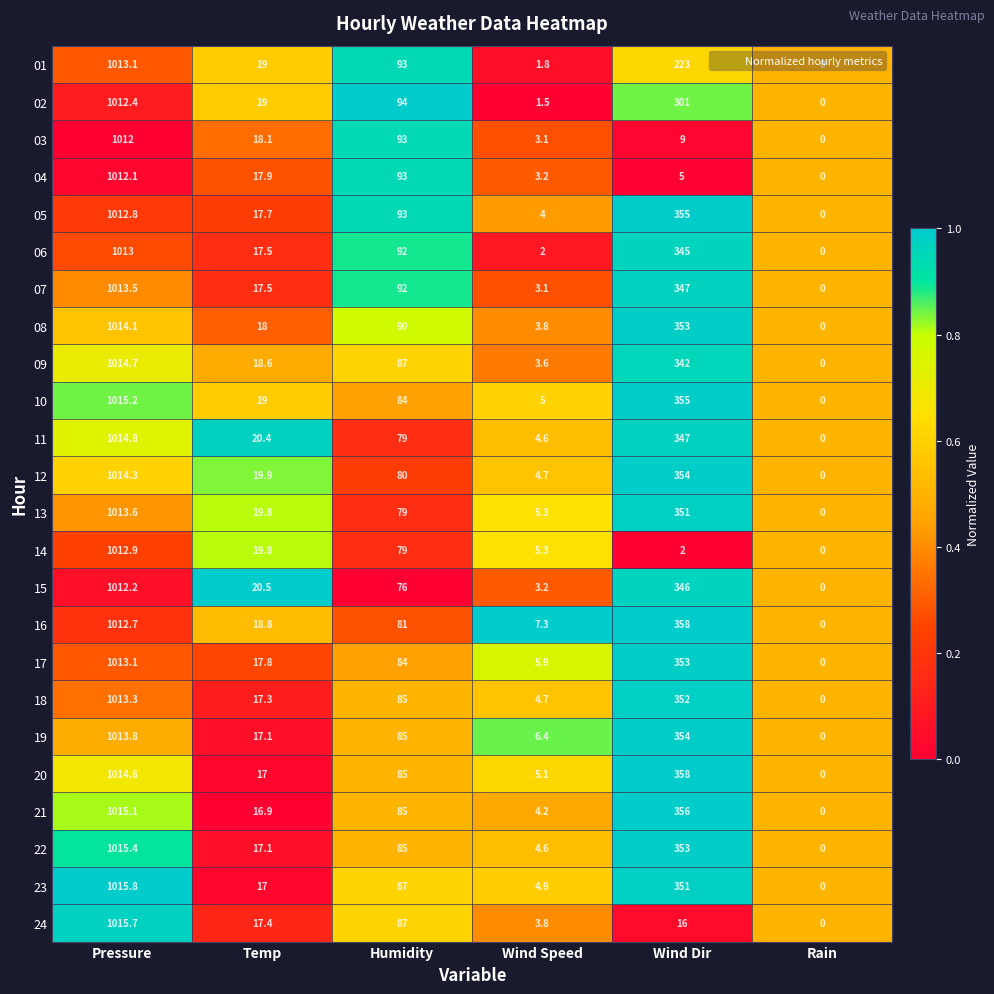

At which label is 03 closest to 506?

Humidity